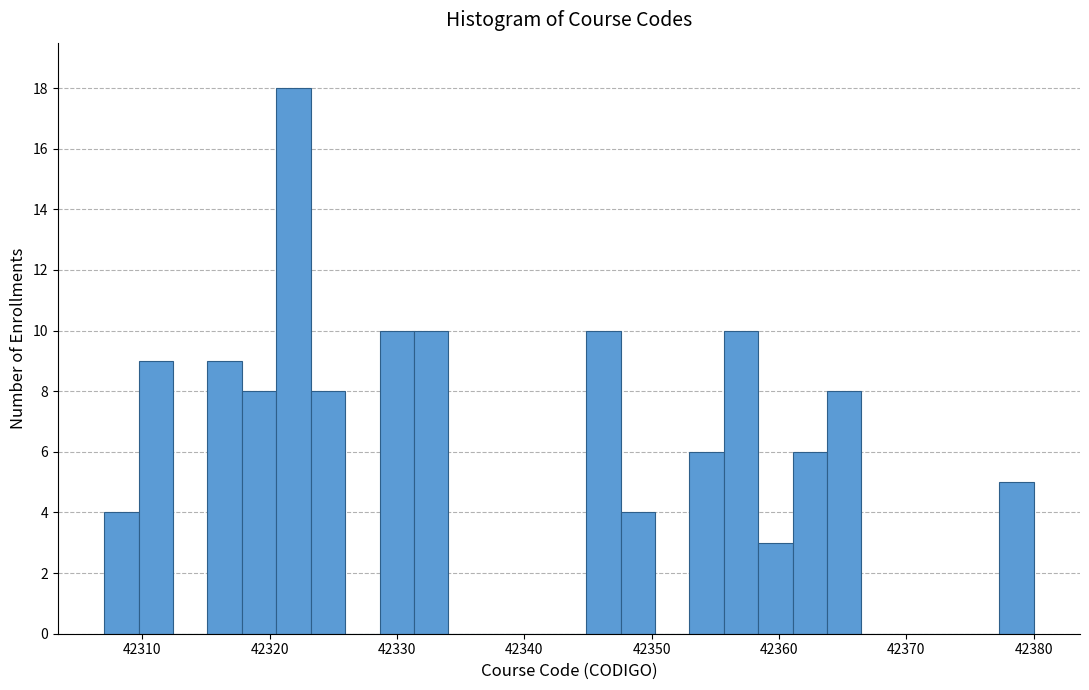

Around what value on the x-axis is the tallest bar? Give the approximate position of its centre, as read against the axis.

42322